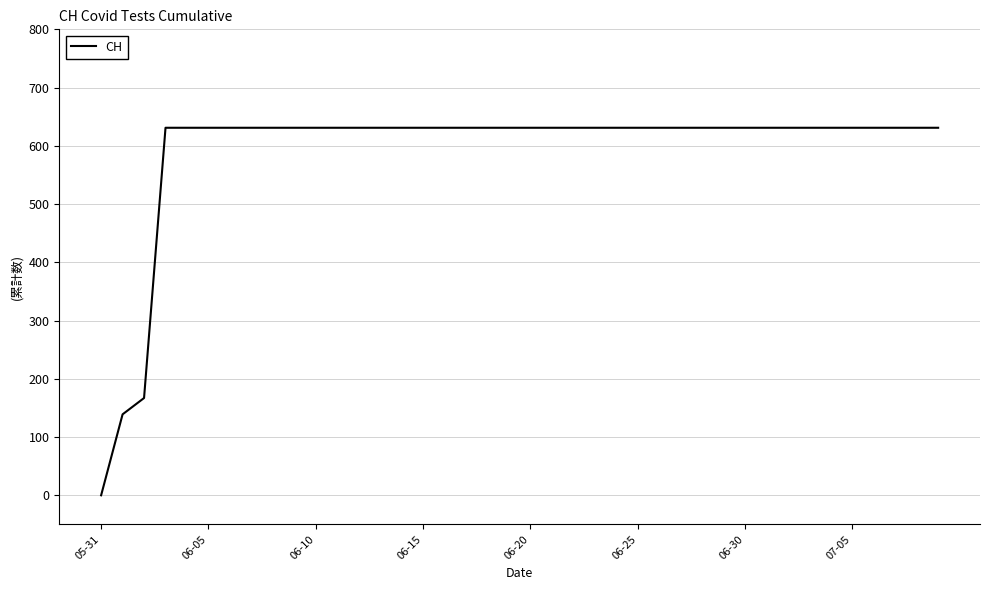

What is the difference between the maximum and minimum values?

631